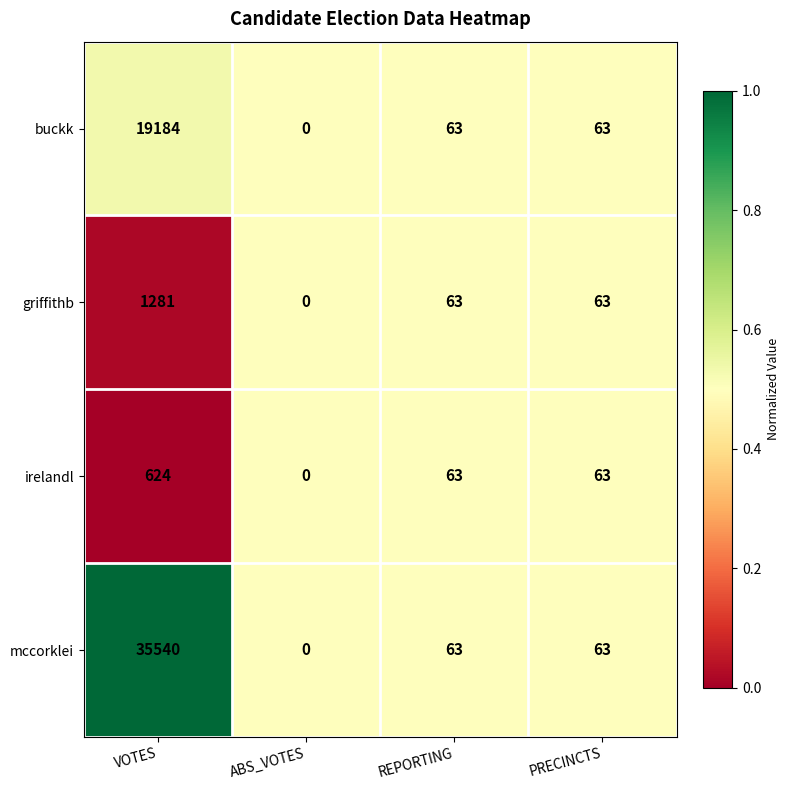

Which category has the highest value across all series?

VOTES